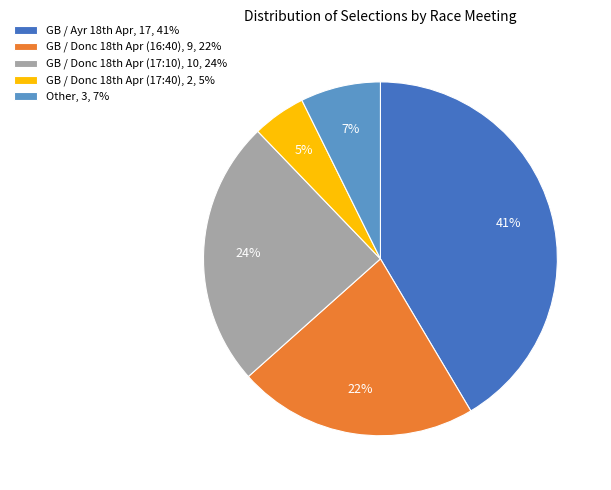

How many segments does this pie chart have?

5